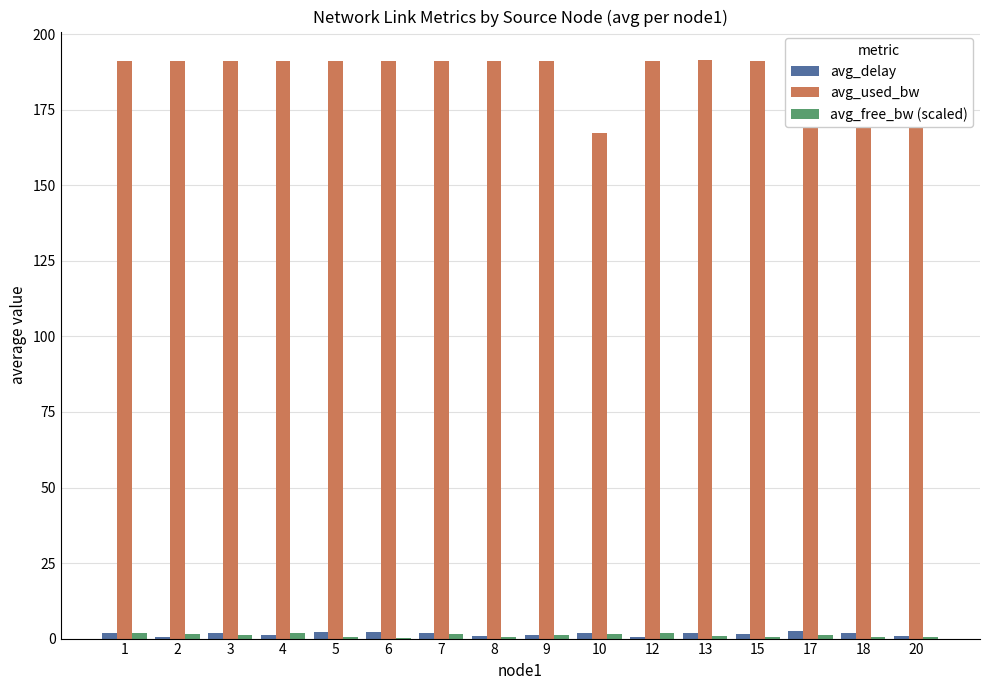

What is the sum of all avg_delay values?

24.6